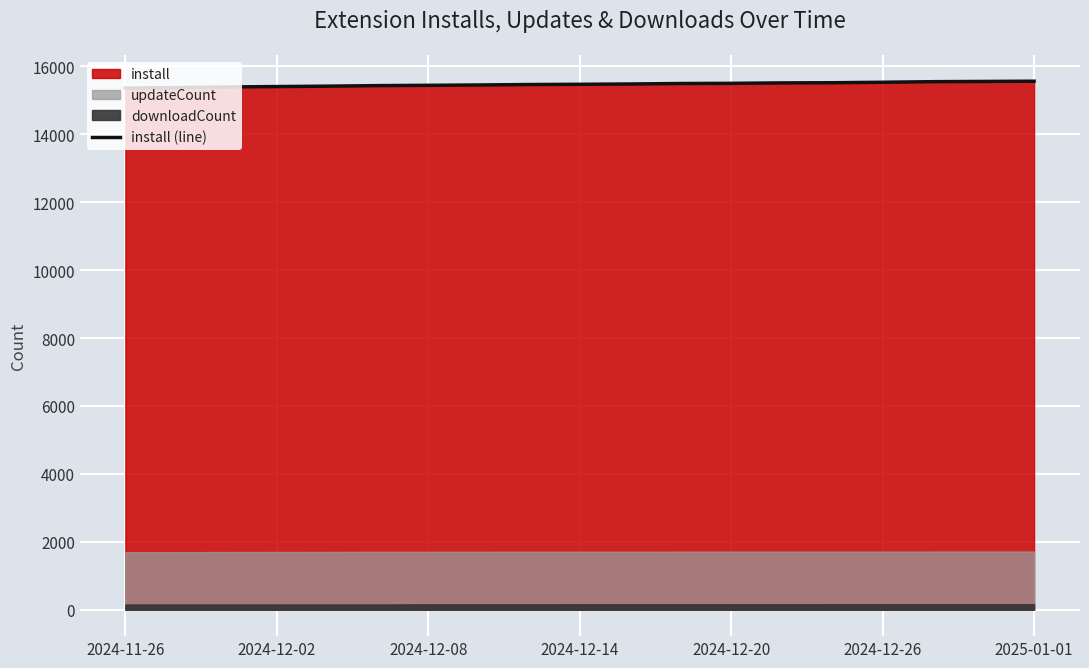

What is the difference between the second highest and minimum values?

196